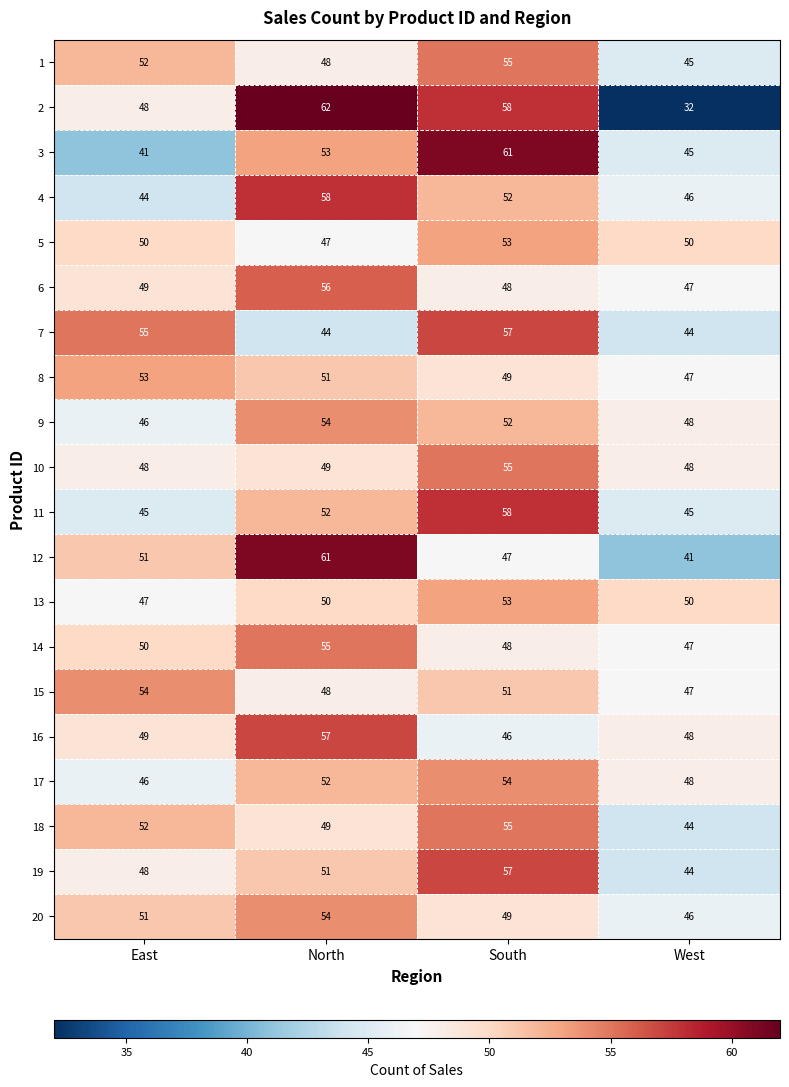

How many categories are shown in the chart?

4